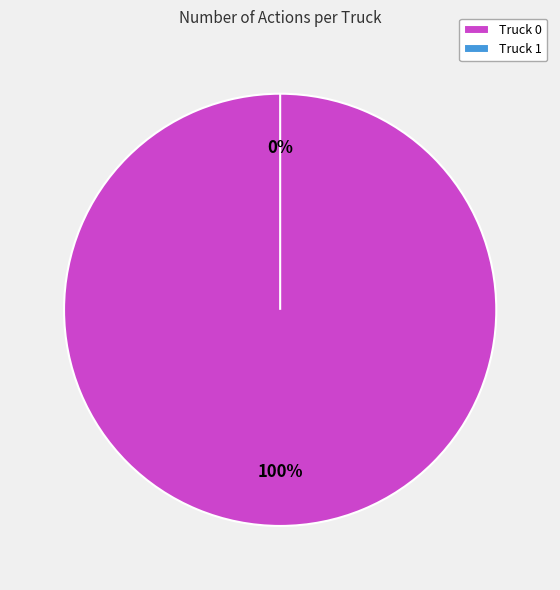

To the nearest percent, what is the difference between the Truck 0 and Truck 1 slice percentages?

100%